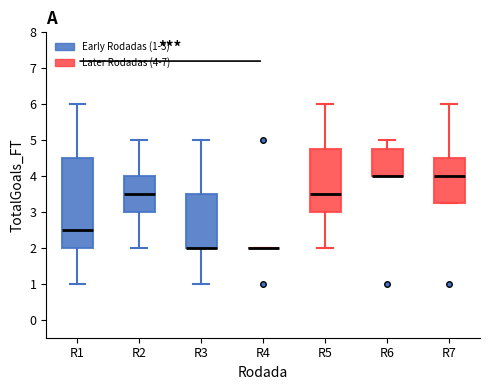

Reading left to right, read every box against the y-axis: the position of its median line, the range the box covers, and the ends of its whiskers. The values are not printed on the chart, so give them approximately, as read against the axis.

R1: median 2.5, box 2.0 to 4.5, whiskers 1.0 to 6.0
R2: median 3.5, box 3.0 to 4.0, whiskers 2.0 to 5.0
R3: median 2.0 (drawn on the box's lower edge), box 2.0 to 3.5, whiskers 1.0 to 5.0
R4: box collapsed to a line at 2.0, whiskers 2.0 to 2.0
R5: median 3.5, box 3.0 to 4.8, whiskers 2.0 to 6.0
R6: median 4.0 (drawn on the box's lower edge), box 4.0 to 4.8, whiskers 4.0 to 5.0
R7: median 4.0, box 3.3 to 4.5, whiskers 3.3 to 6.0